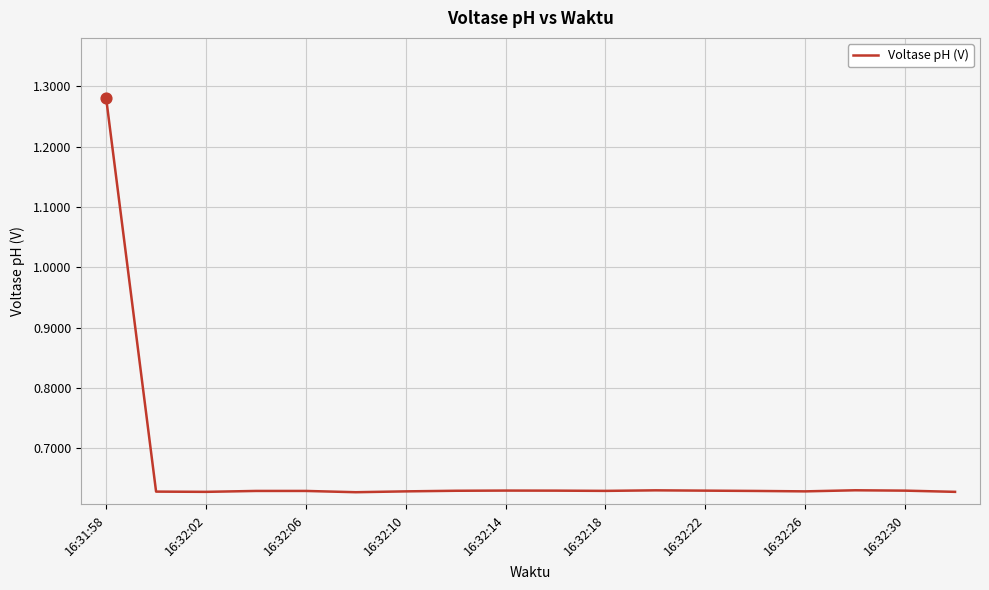

What is the difference between the maximum and minimum values?

0.7